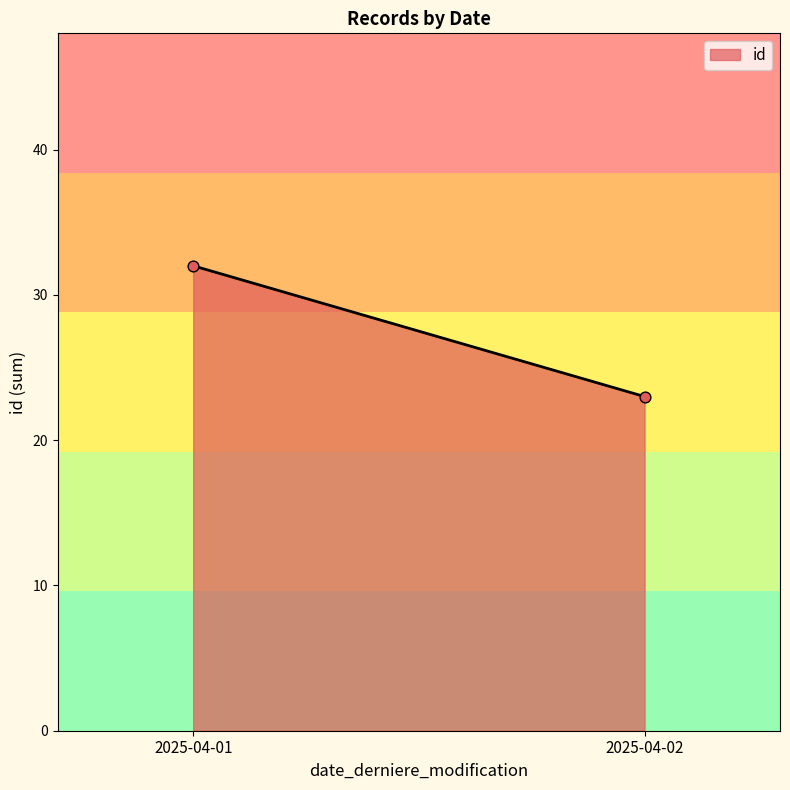

What is the range of Y values (max minus min)?

9